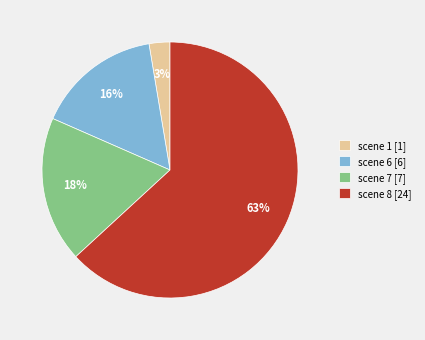

What is the smallest slice in the pie chart?

scene 1